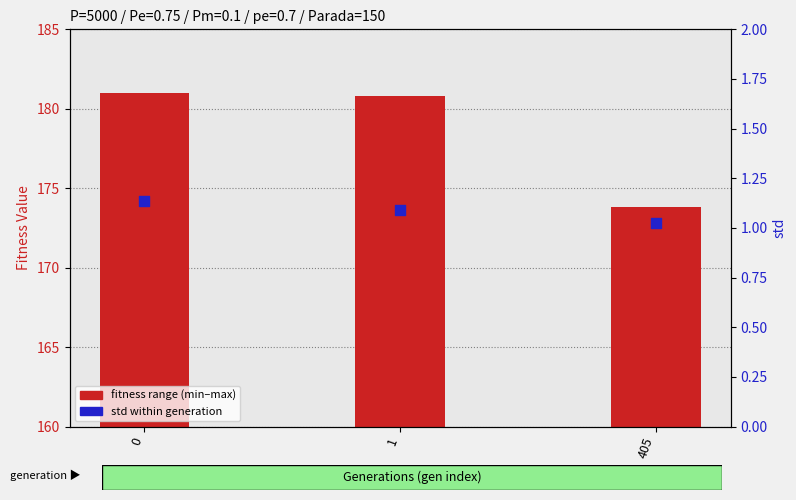

Is the value of std at 405 greater than the value of min at 1?

No